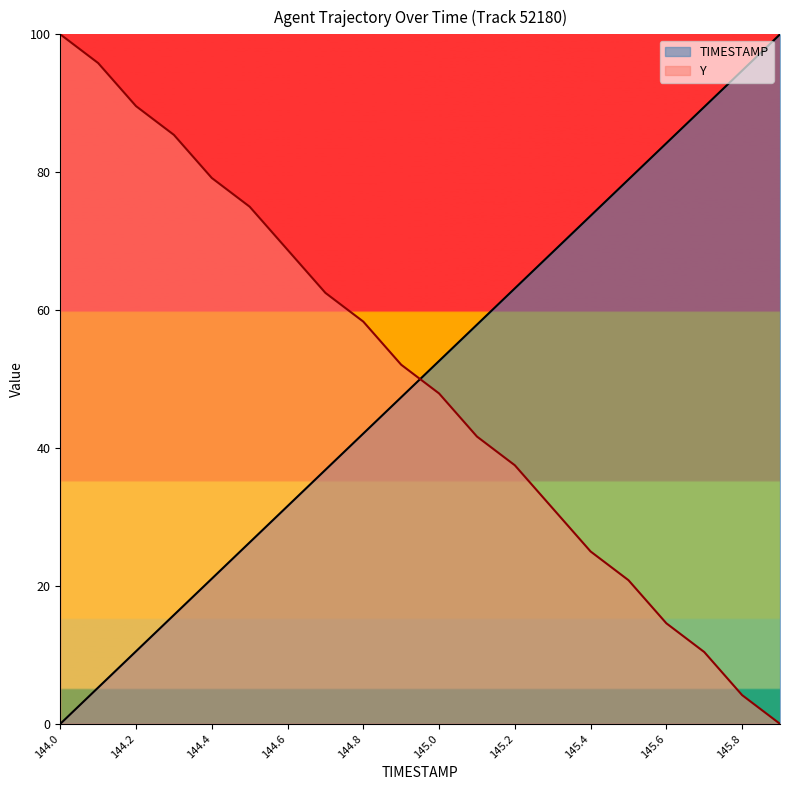

Count the number of data series in this chart.

2